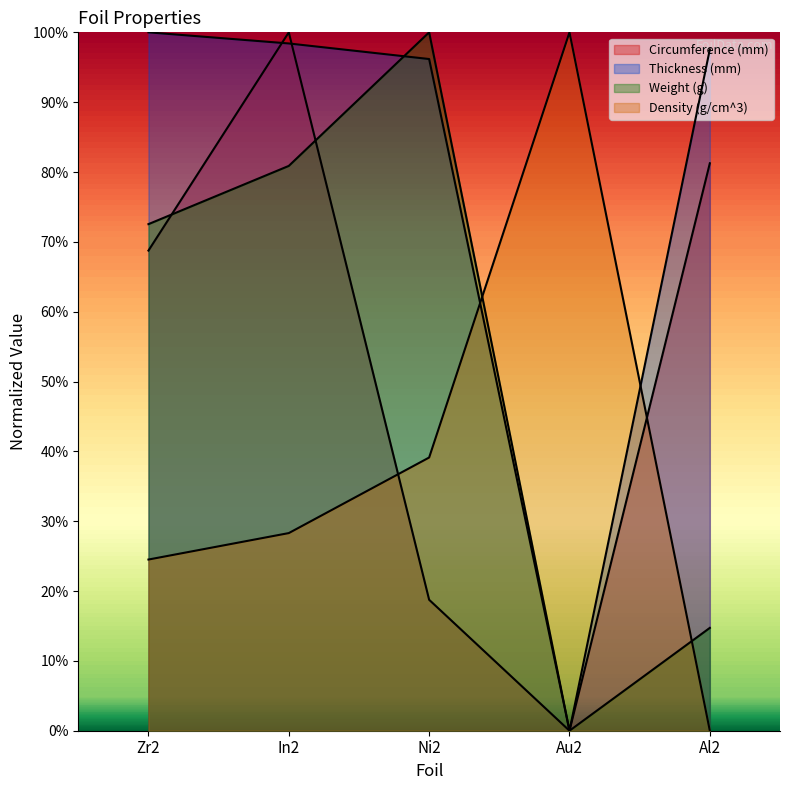

List the labels in order of Thickness (mm) value, largest first.

Zr2, In2, Al2, Ni2, Au2